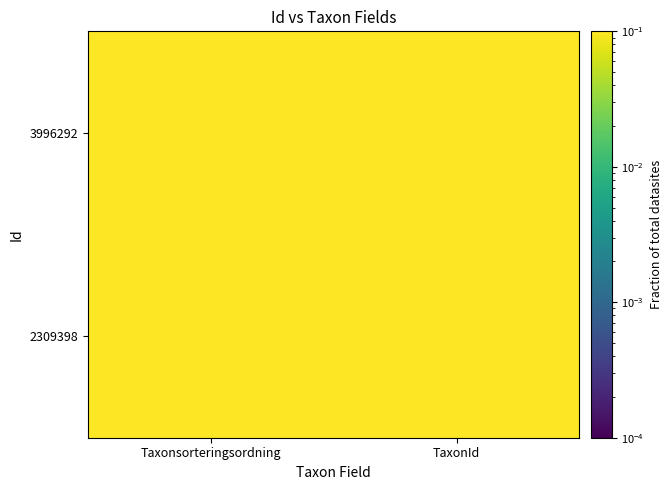

Reading left to right, extract all data points from this chart.

2309398: Taxonsorteringsordning=0.2	TaxonId=0.3
3996292: Taxonsorteringsordning=0.2	TaxonId=0.3